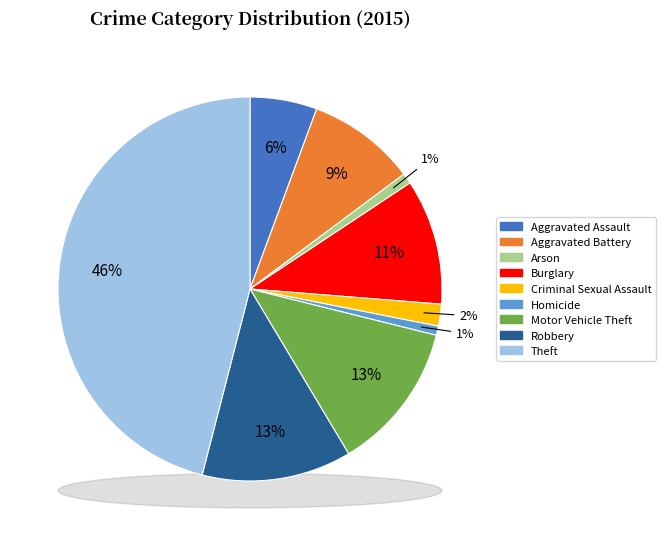

Is it true that Aggravated Battery is 16% of the pie?

False